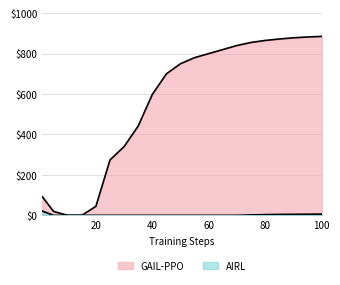

Reading right to left, list all the values displayed in this chart.

885.0	882.0	878.0	872.0	865.0	855.0	840.0	820.0	800.0	780.0	750.0	700.0	598.0	442.0	340.0	274.0	44.2	0.0	0.0	19.4	92.5